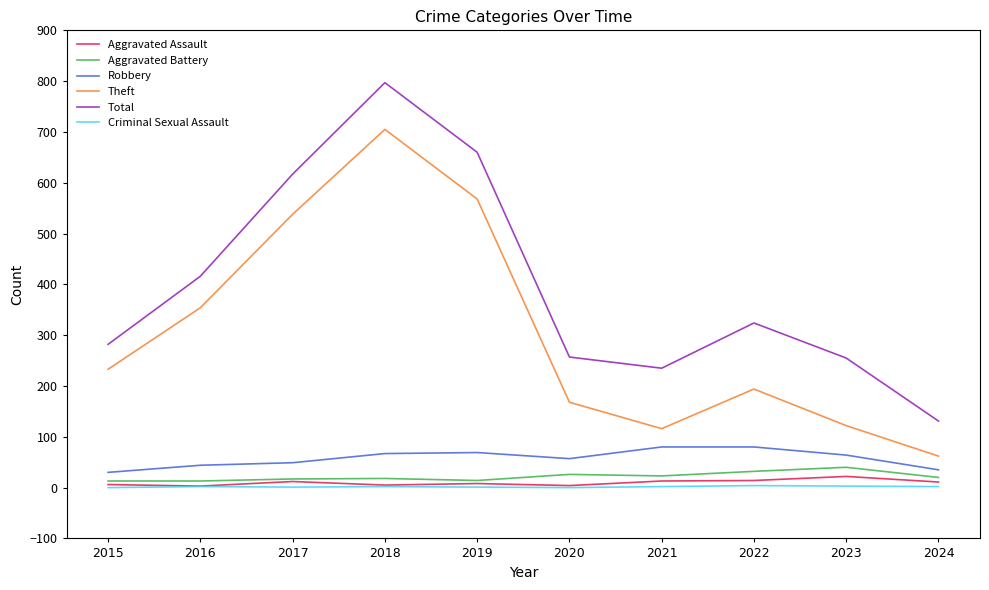

True or false: Theft and Aggravated Battery intersect in this chart.

False